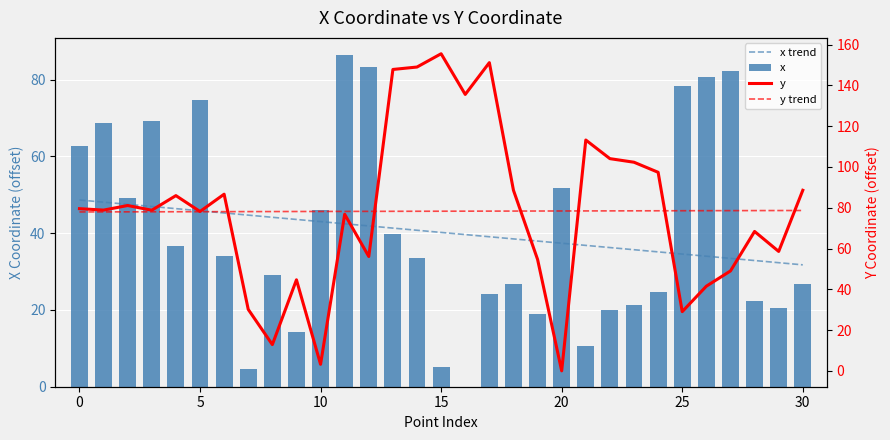

Is the value of x trend at 29 greater than the value of y at 20?

No